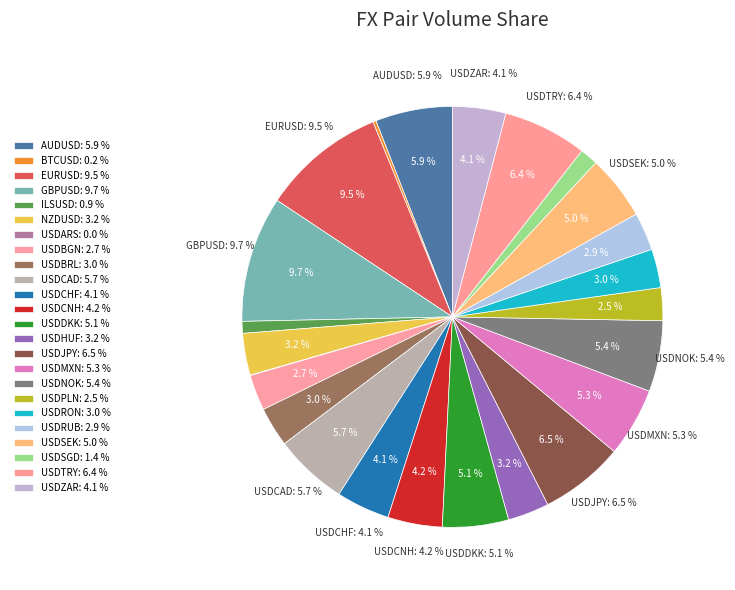

Is it true that USDSEK is 12% of the pie?

False